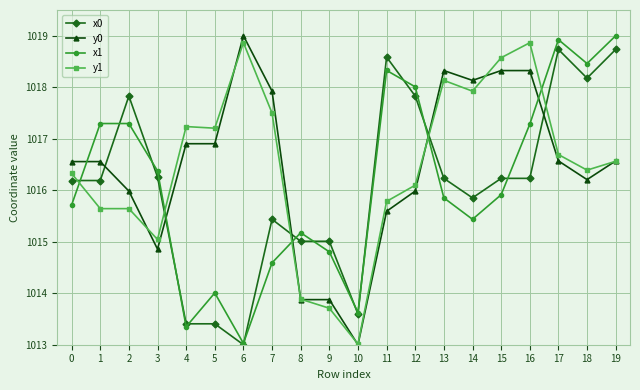

At 1, list the series in order from smallest to largest.

y1, x0, y0, x1